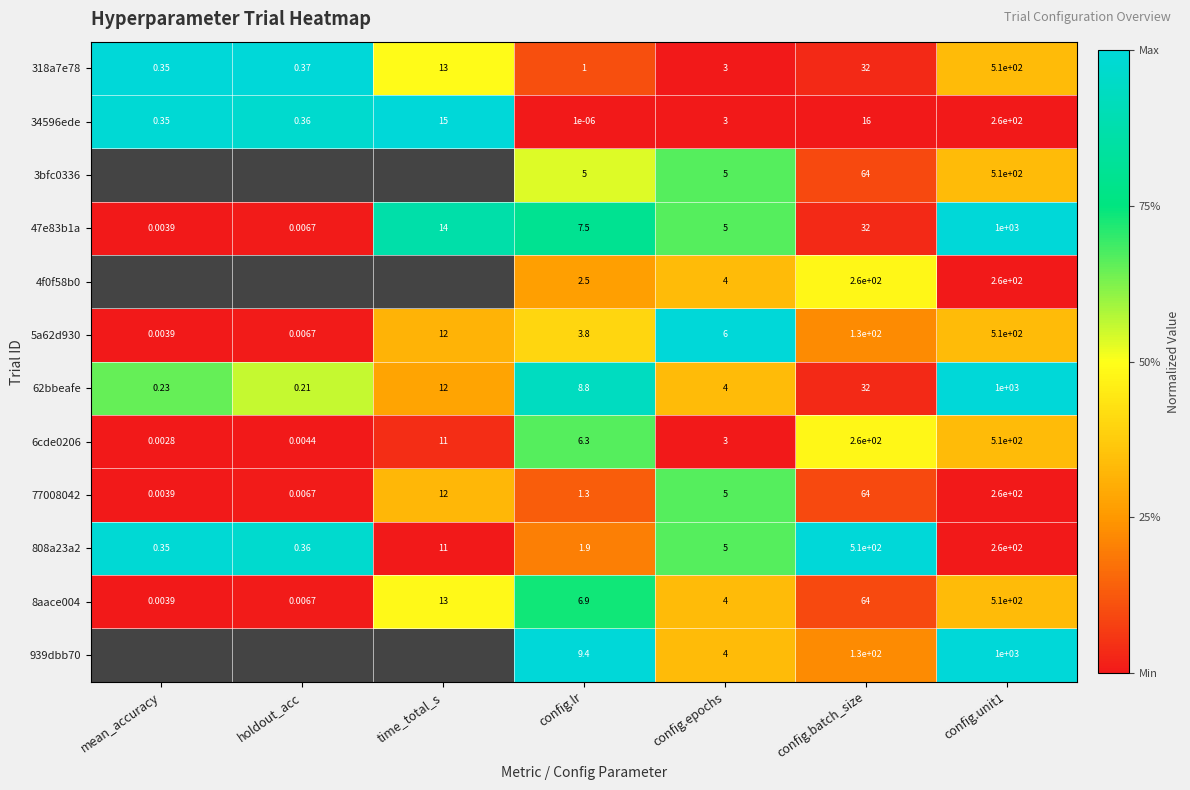

At which label does 318a7e78 reach its minimum?

mean_accuracy